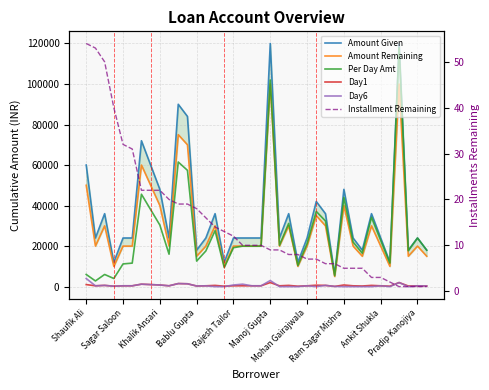

Count the number of categories in the chart.

38